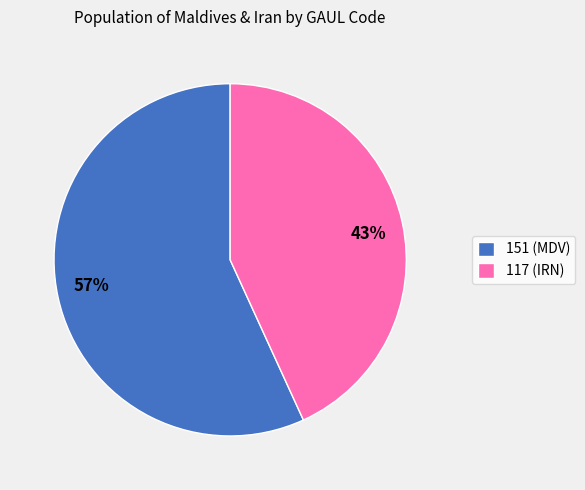

Is it true that 117 is 43% of the pie?

True